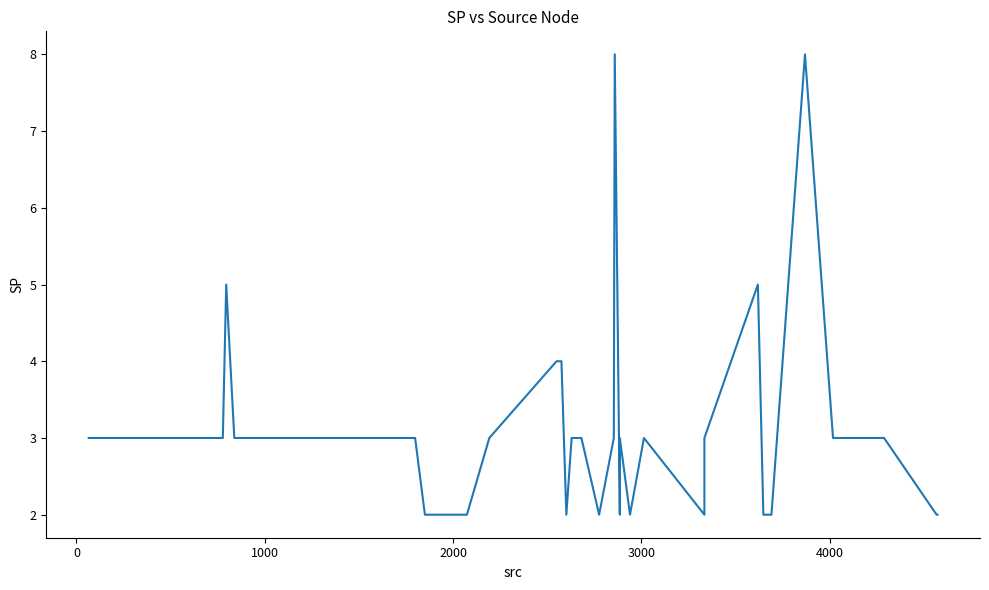

How many values are below 3?

11